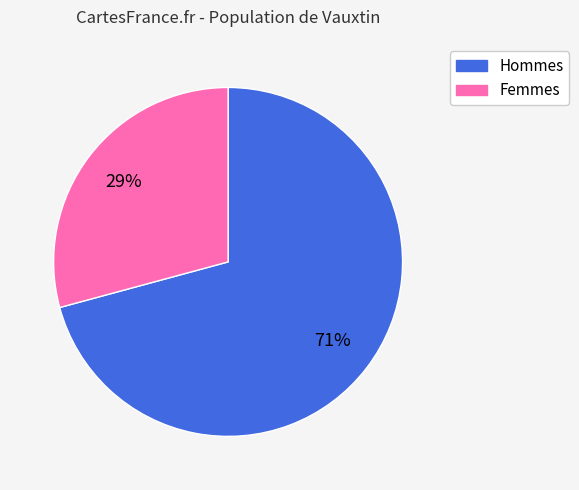

Is there a majority slice in this chart?

Yes